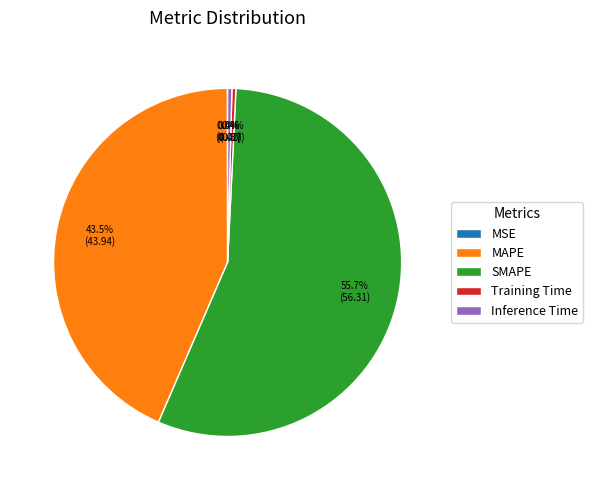

To the nearest percent, what is the combined percentage of MAPE and Training Time?

44%